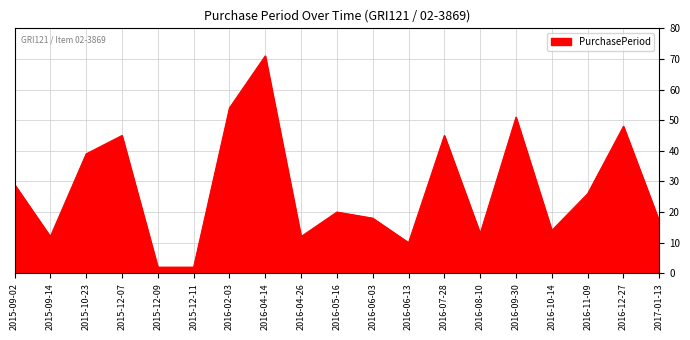

What is the change in value from 2015-12-07 to 2016-12-27?

+3